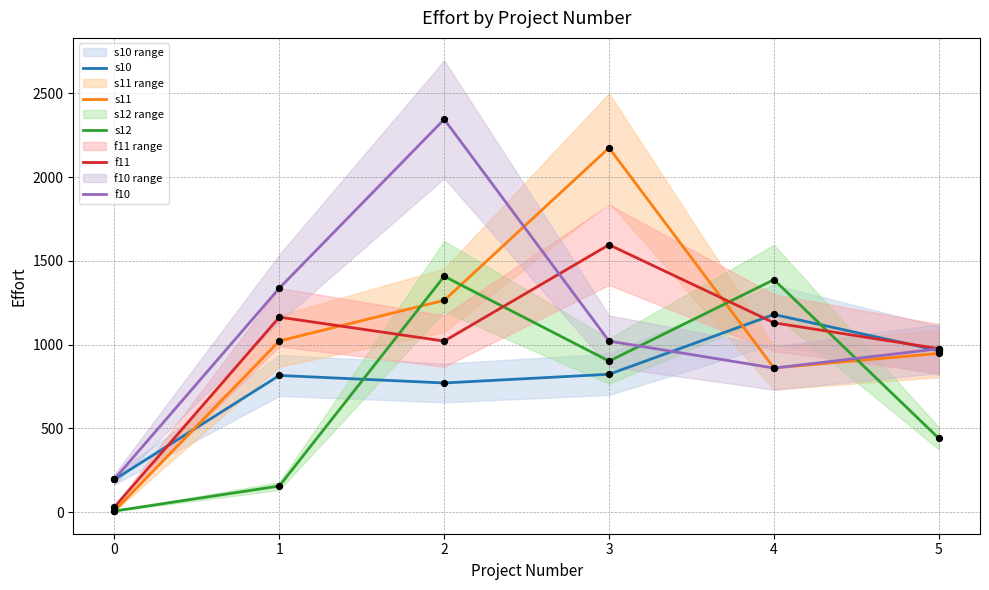

Which series contains the lowest Y value?

s12